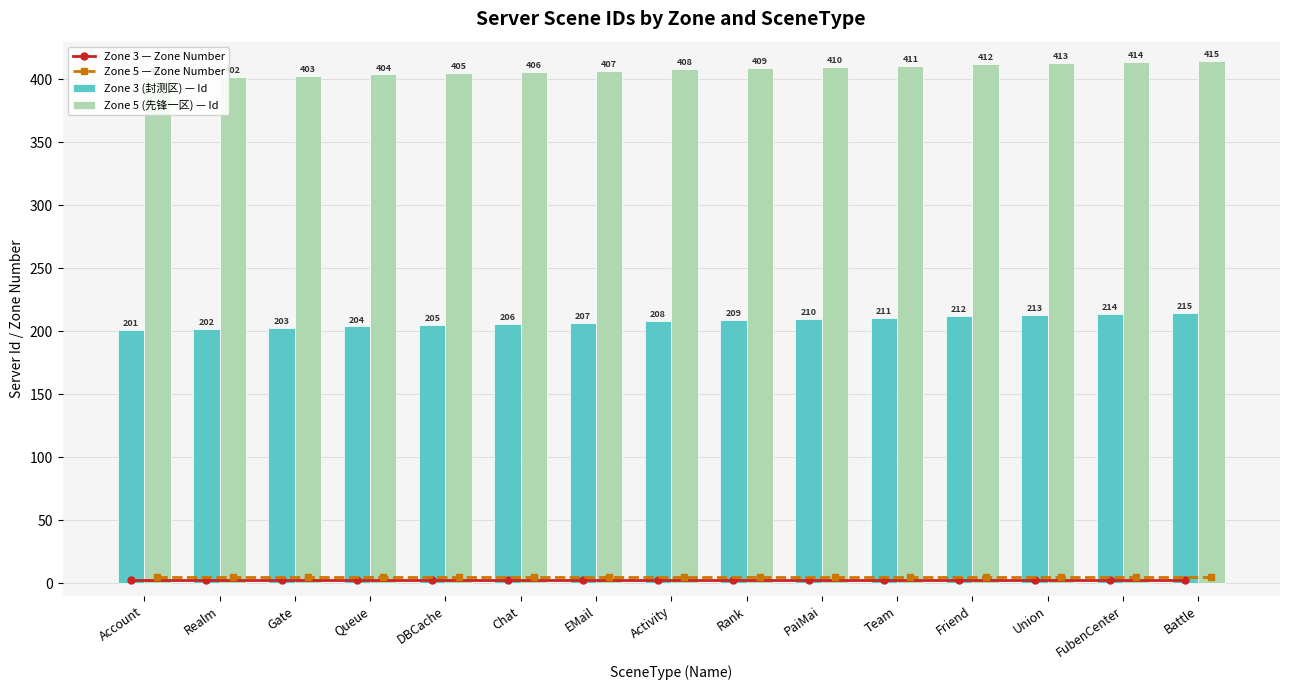

Reading left to right, transcribe all the data shown in this chart.

Zone 3 — Zone Number: Account=3	Realm=3	Gate=3	Queue=3	DBCache=3	Chat=3	EMail=3	Activity=3	Rank=3	PaiMai=3	Team=3	Friend=3	Union=3	FubenCenter=3	Battle=3
Zone 5 — Zone Number: Account=5	Realm=5	Gate=5	Queue=5	DBCache=5	Chat=5	EMail=5	Activity=5	Rank=5	PaiMai=5	Team=5	Friend=5	Union=5	FubenCenter=5	Battle=5
Zone 3 (封测区) — Id: Account=201	Realm=202	Gate=203	Queue=204	DBCache=205	Chat=206	EMail=207	Activity=208	Rank=209	PaiMai=210	Team=211	Friend=212	Union=213	FubenCenter=214	Battle=215
Zone 5 (先锋一区) — Id: Account=401	Realm=402	Gate=403	Queue=404	DBCache=405	Chat=406	EMail=407	Activity=408	Rank=409	PaiMai=410	Team=411	Friend=412	Union=413	FubenCenter=414	Battle=415